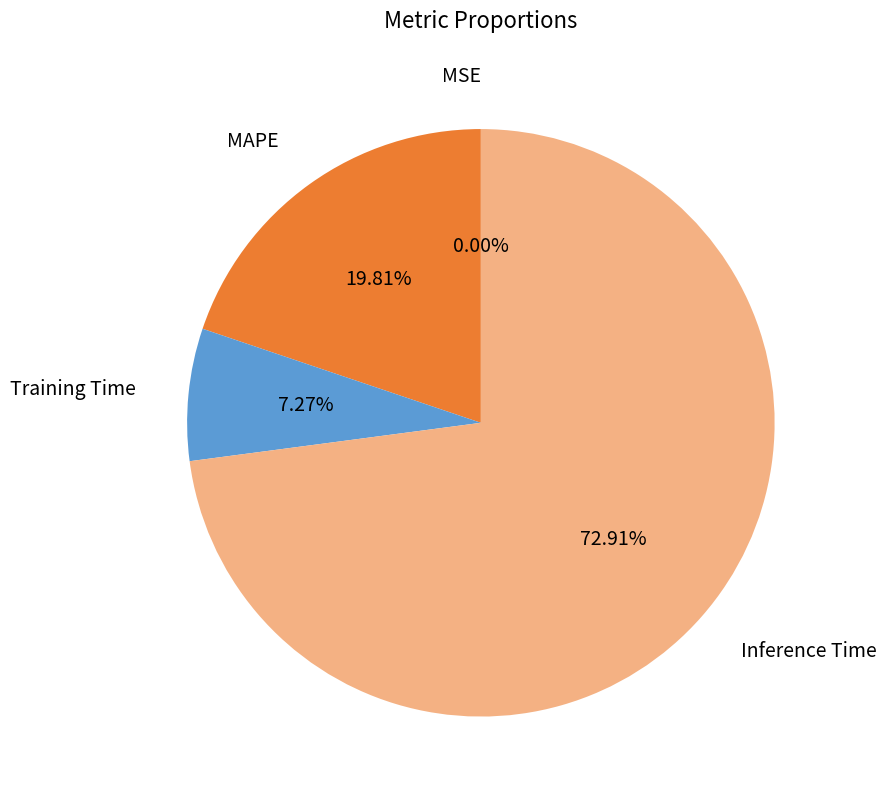

Is there any slice that represents more than half of the pie?

Yes